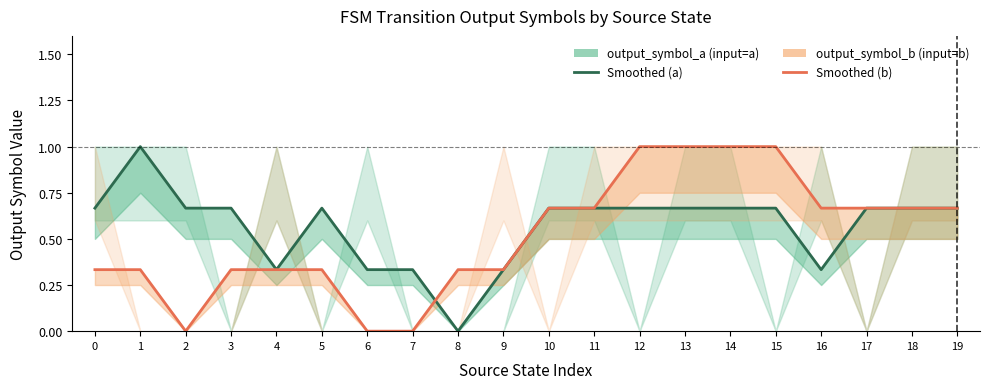

Is it true that output_symbol_b equals 0.3 at 8?

True